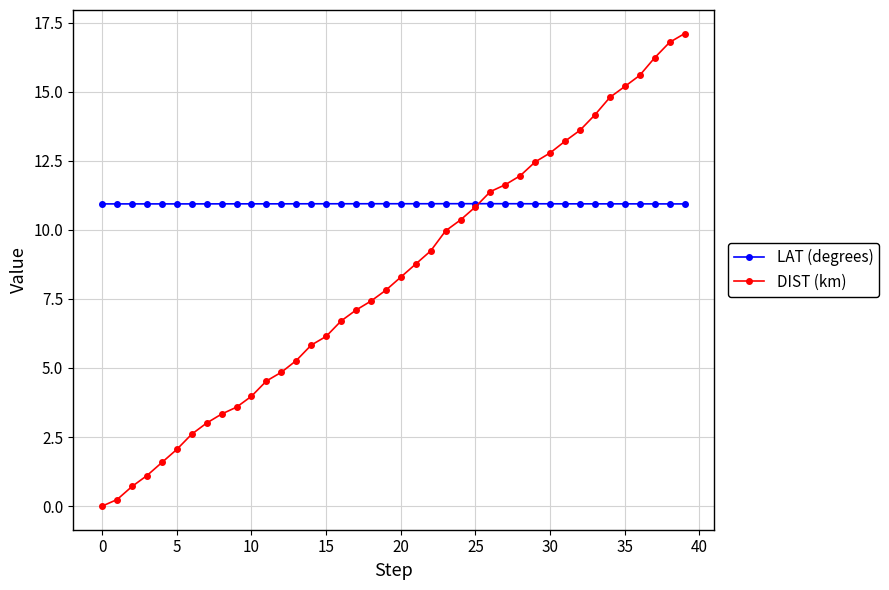

Which series has the largest total across all categories?

LAT (degrees)